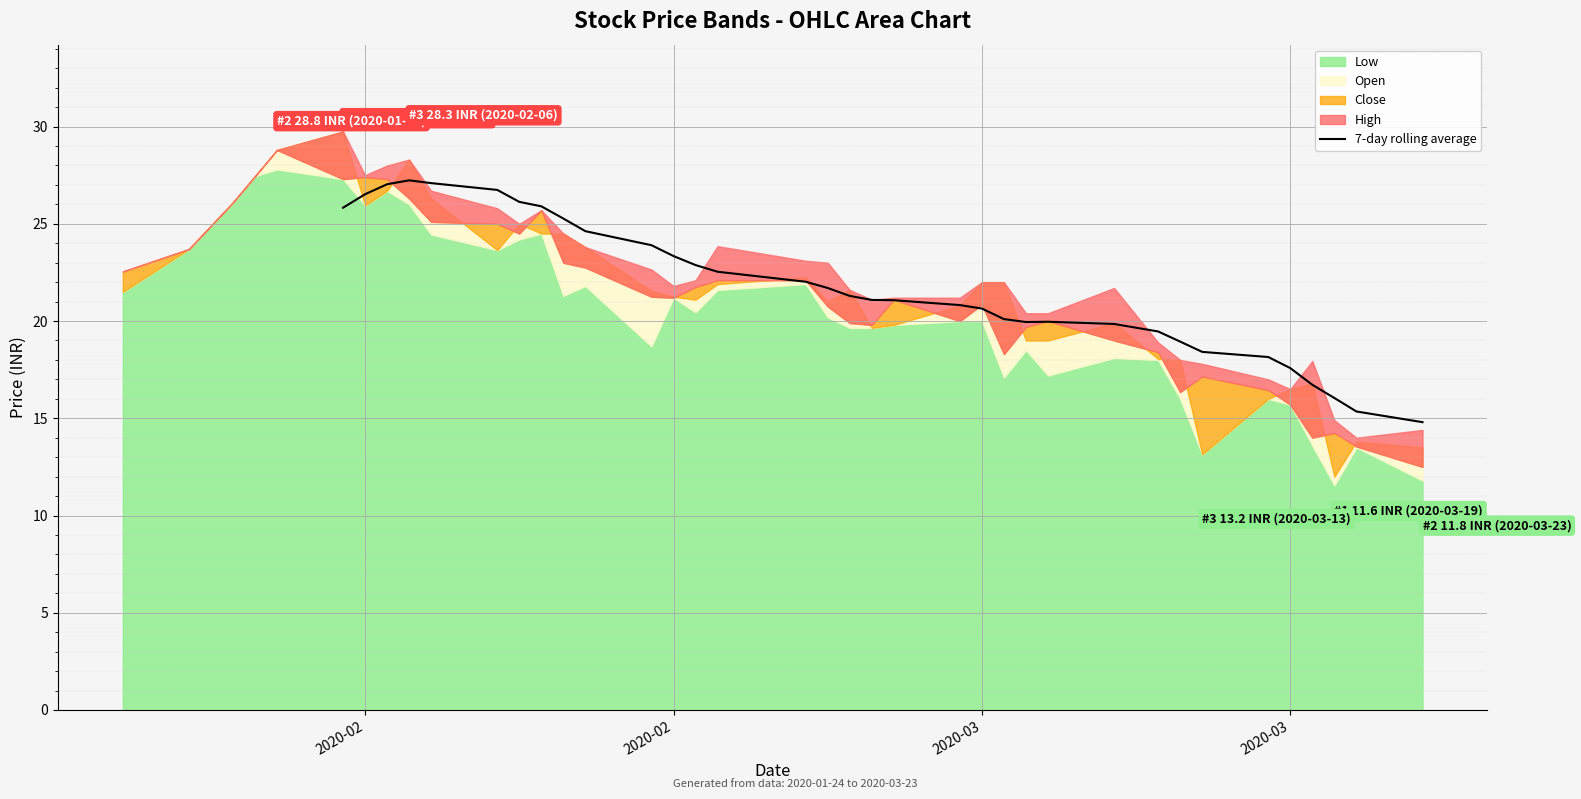

How many lines are shown in the chart?

1